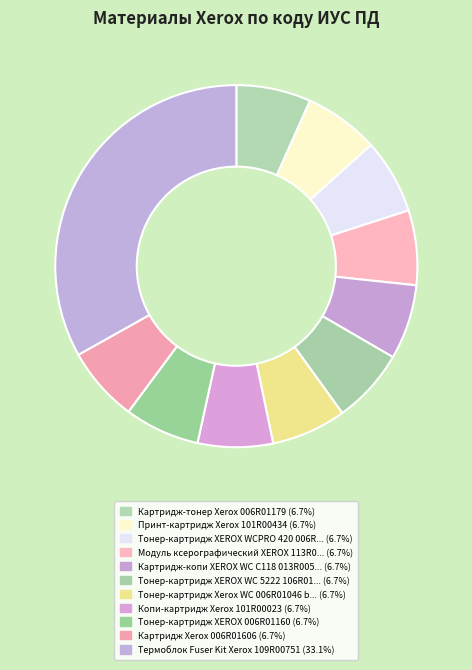

Count the number of slices in the pie.

11